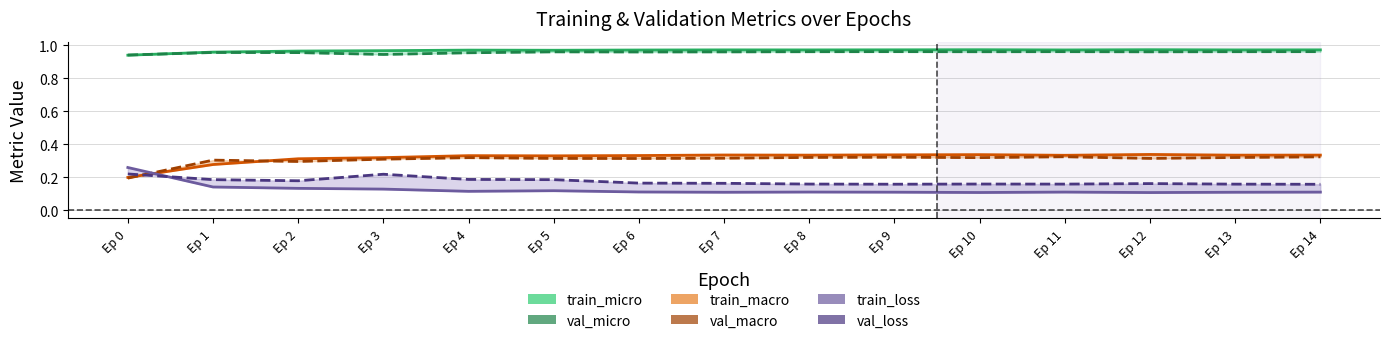

Which category has the lowest value in the val_loss series?

Ep 14